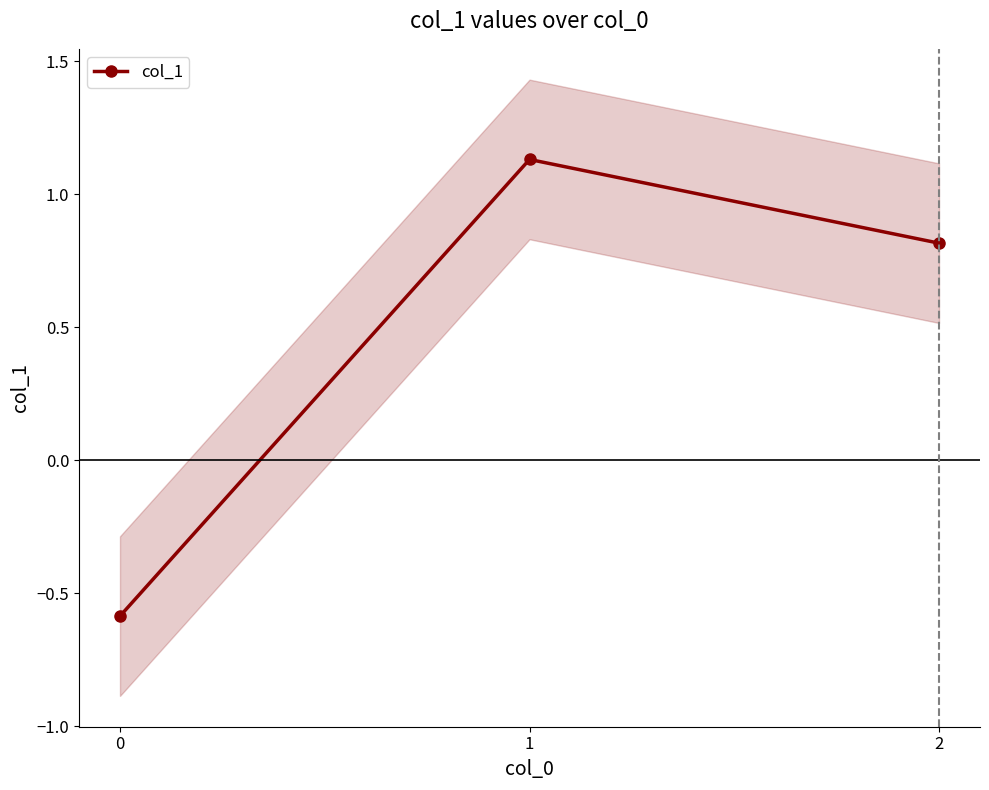

What is the value of the 2nd point from the left?

1.1